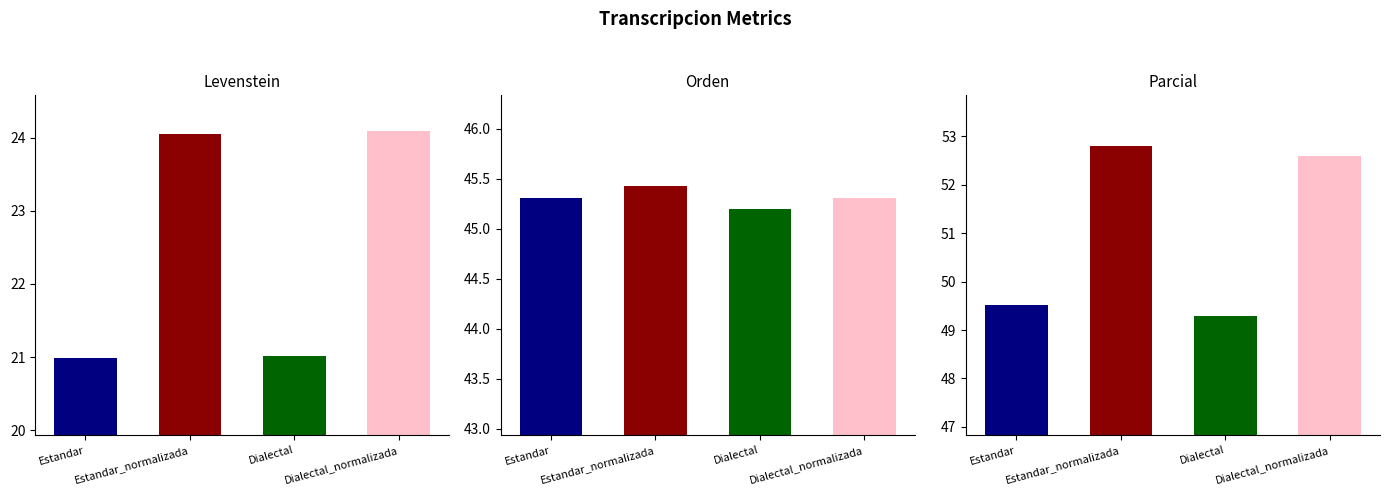

Which category has the lowest value across all series?

Estandar